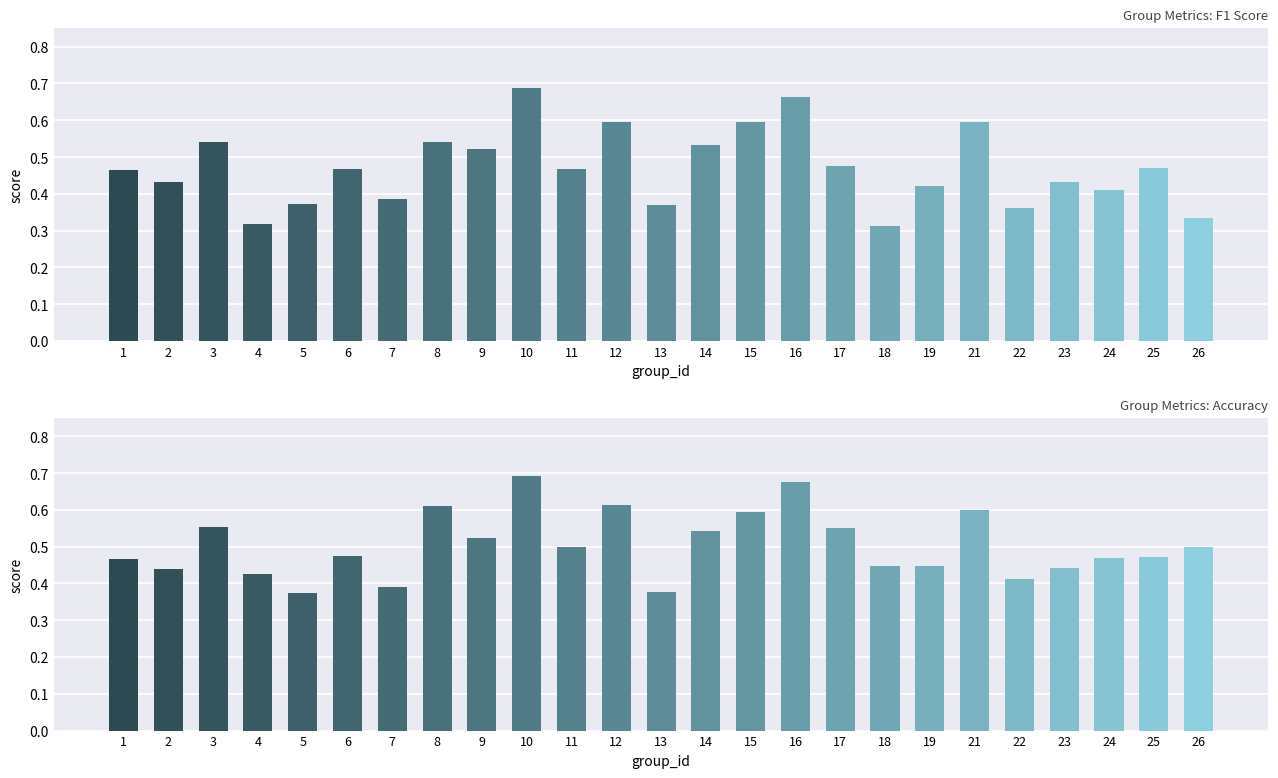

The value of accuracy at 9 is 0.8. True or false?

False